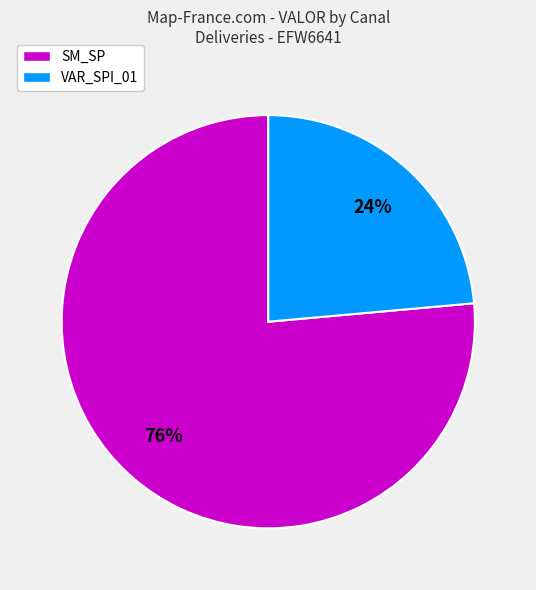

How many segments does this pie chart have?

2